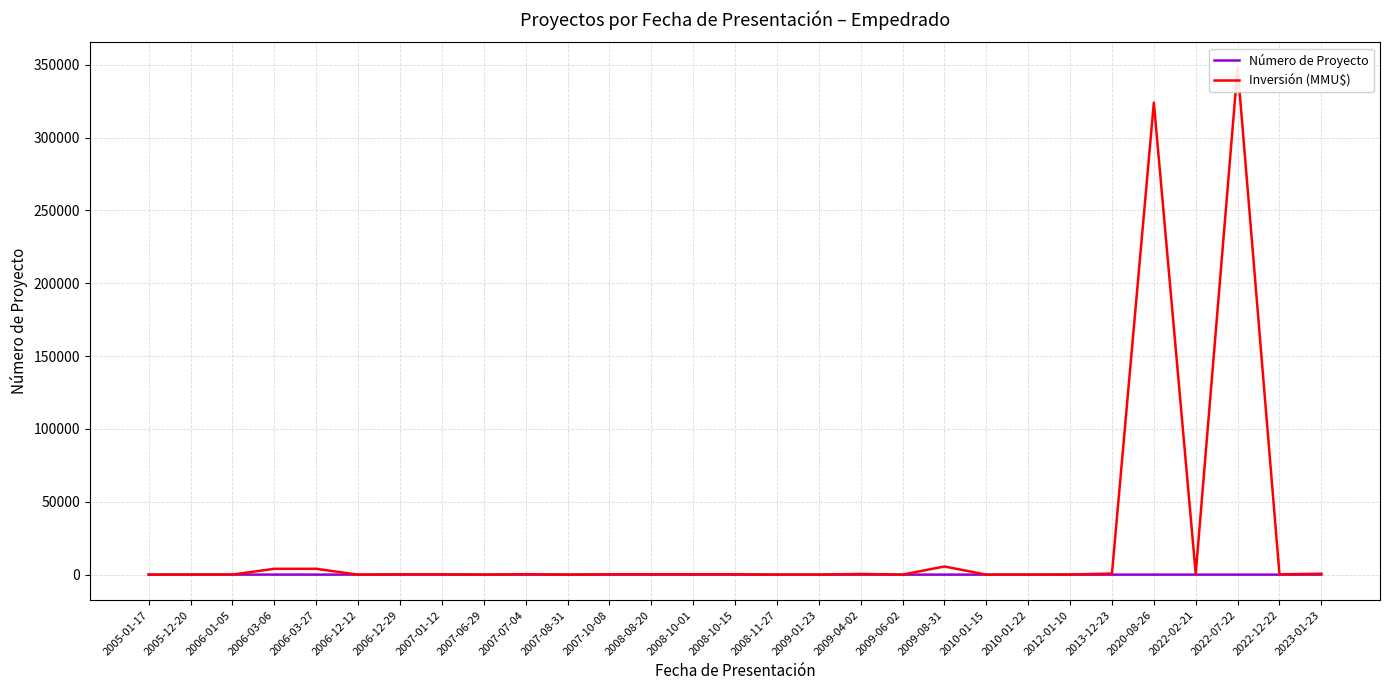

Between 2006-03-06 and 2022-02-21, which is larger?

2006-03-06